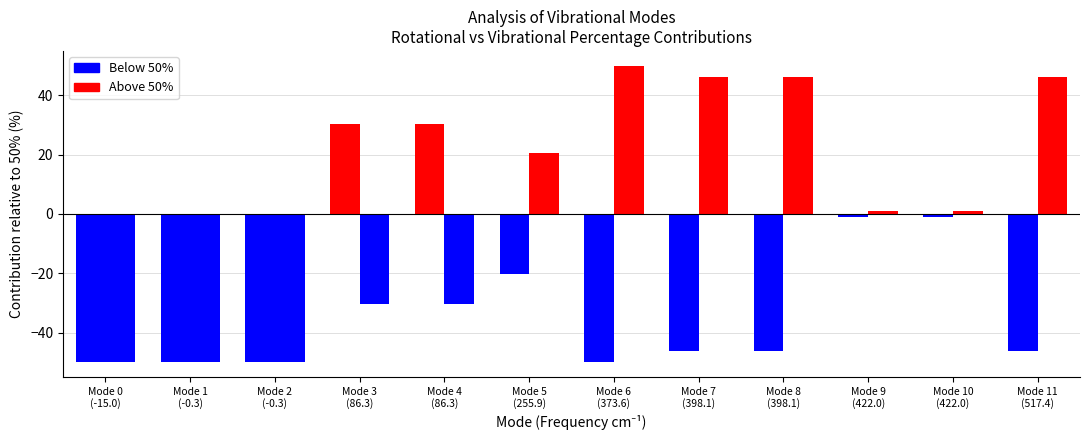

The Vibrational % series shows 50.0 at Mode 6
(373.6). True or false?

True